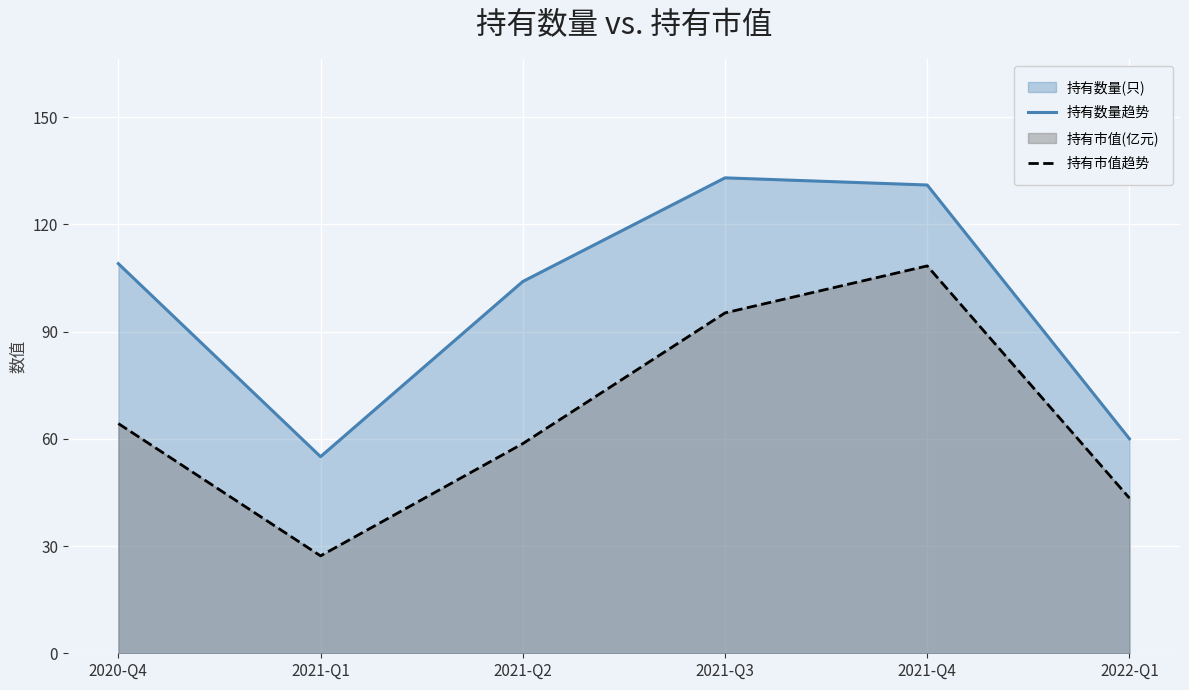

What is the smallest value displayed?

27.2